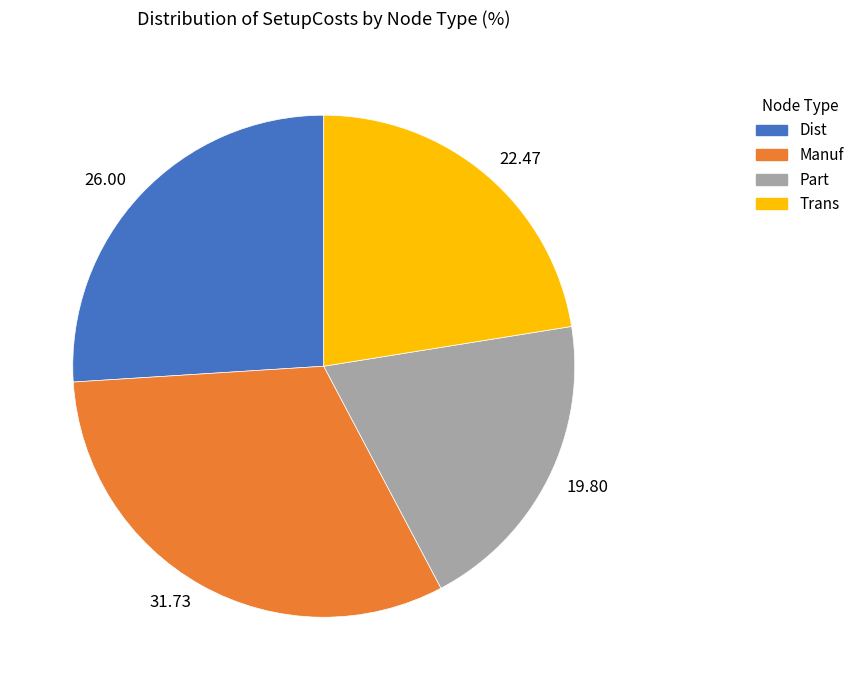

Does 19.80 represent more than half of the total?

No